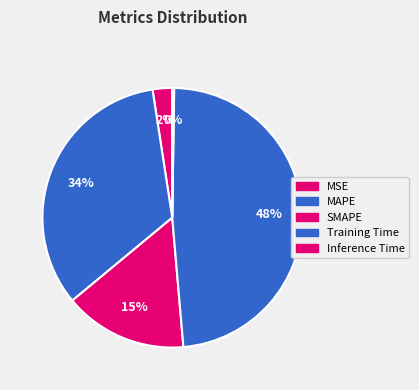

Is there a majority slice in this chart?

No